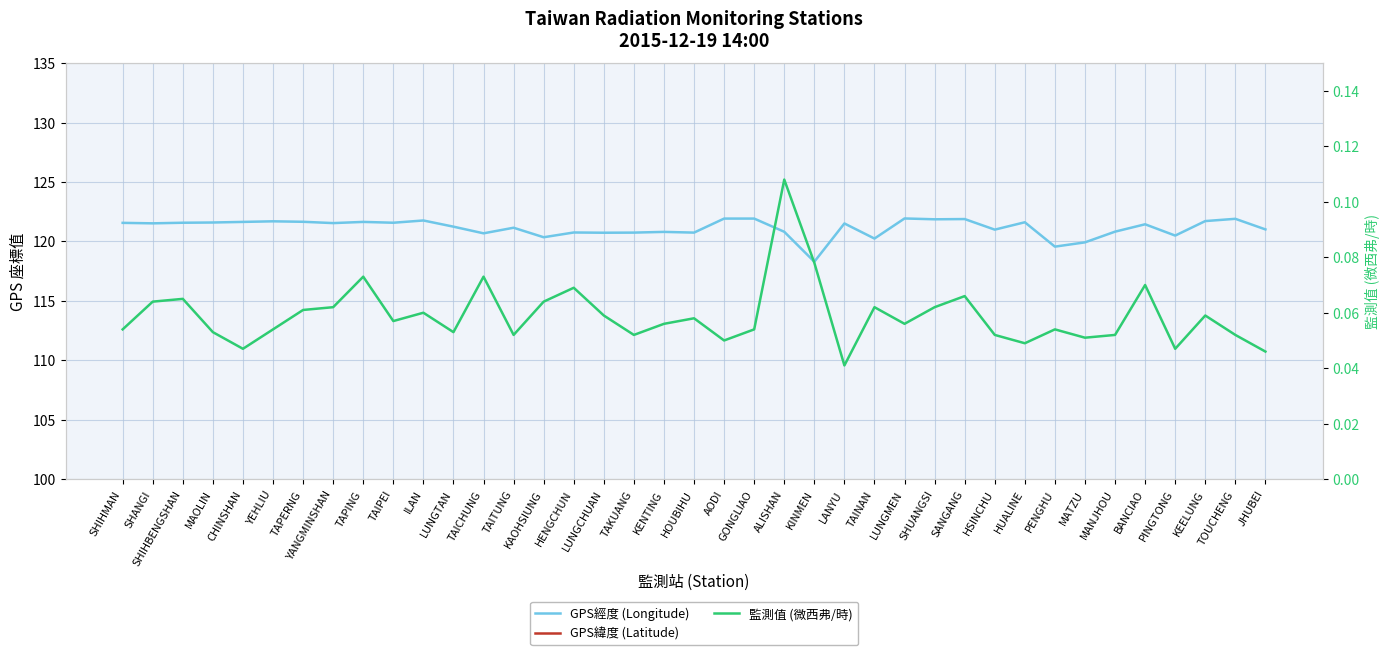

Is it true that 監測值 (微西弗/時) equals 0.1 at LUNGMEN?

True